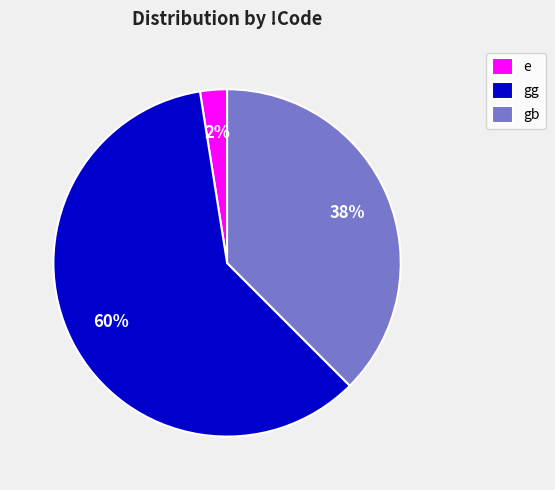

Count the number of slices in the pie.

3